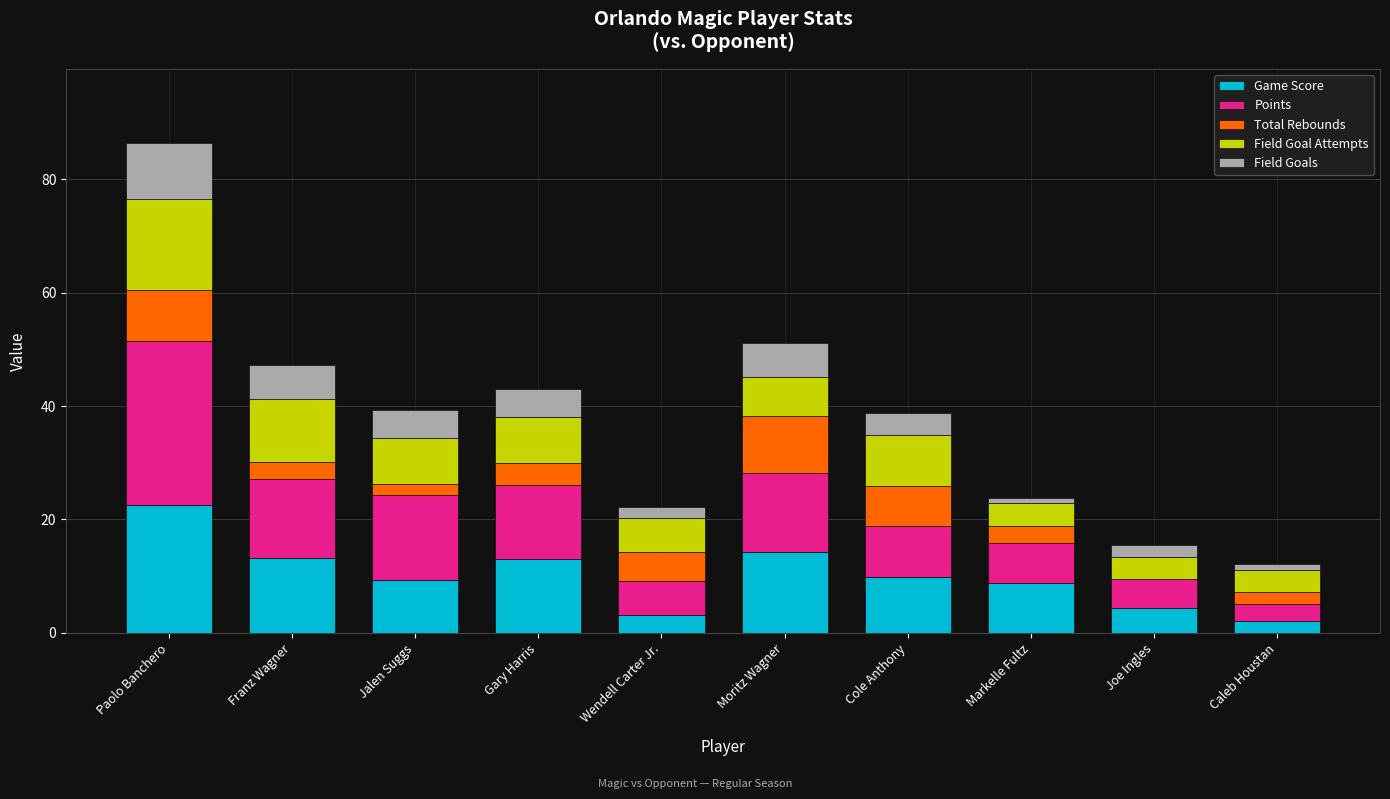

What is the total value across all series at Franz Wagner?

47.2